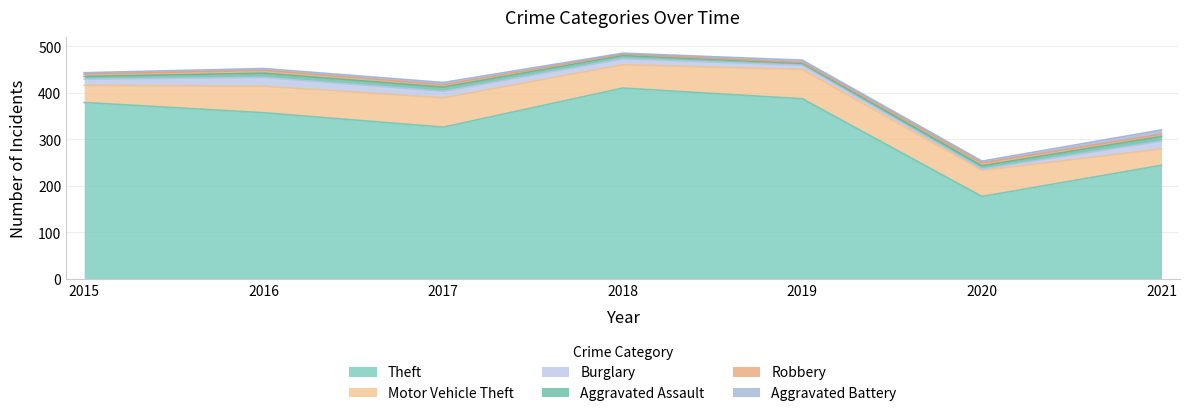

Reading left to right, what are all the values shown in this chart?

Theft: 379	357	326	410	387	177	244
Motor Vehicle Theft: 37	57	63	50	63	56	35
Burglary: 13	19	14	13	9	3	17
Aggravated Assault: 6	9	9	7	4	7	10
Robbery: 5	6	5	3	2	6	5
Aggravated Battery: 3	4	5	2	5	4	9